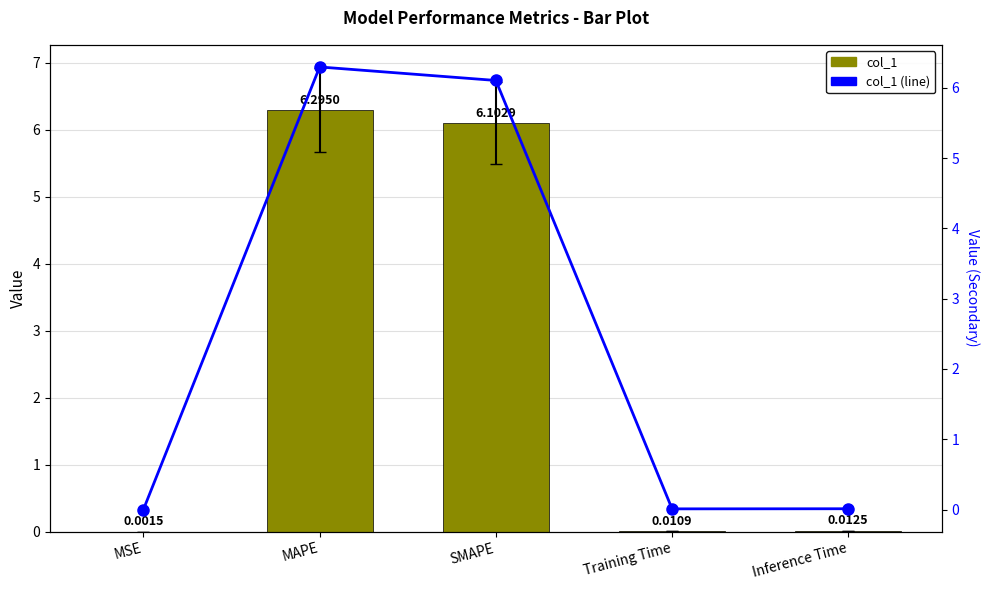

What is the sum of all col_1 (line) values?

12.4